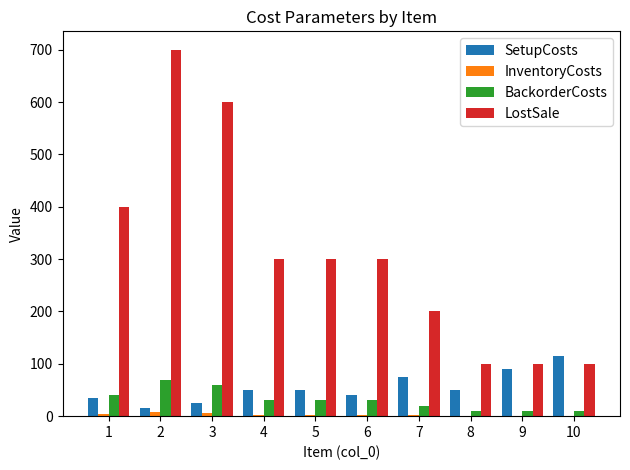

What is the sum of all LostSale values?

3100